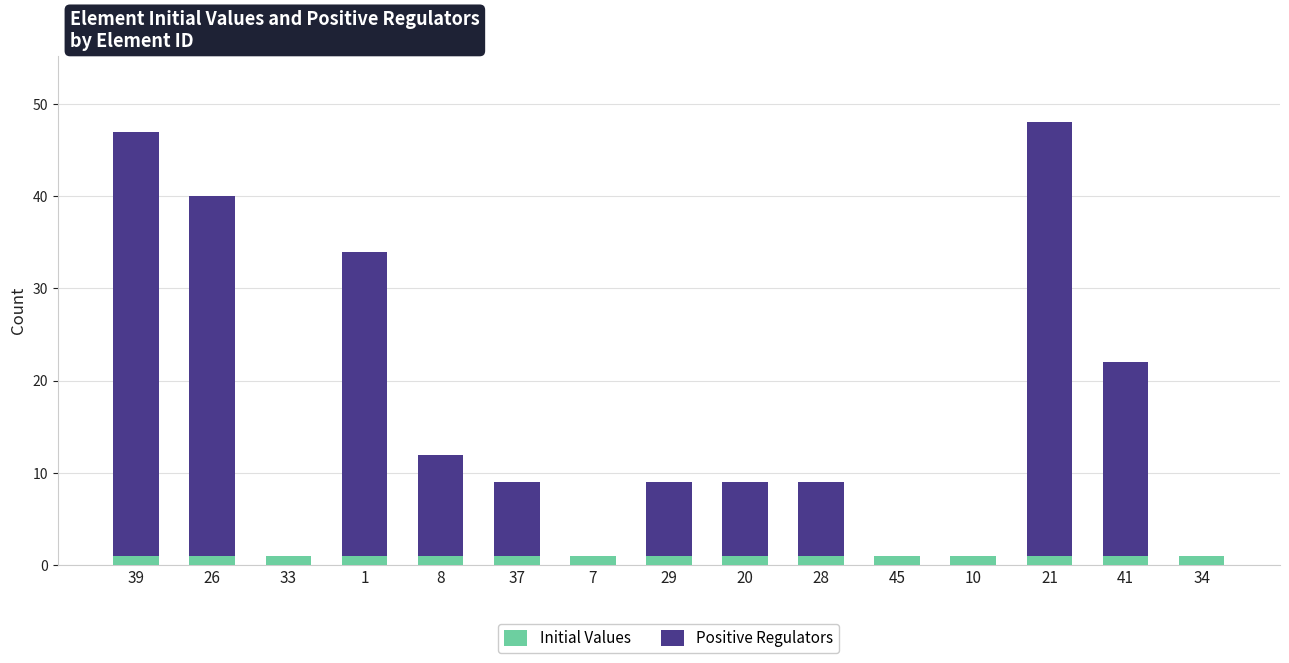

True or false: Initial Values has a value of 1 at 33.

True